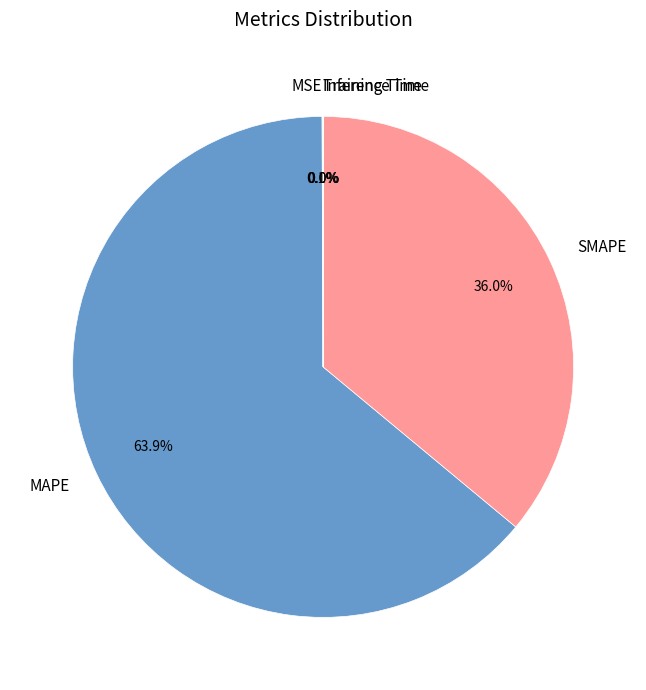

What is the largest slice in the pie chart?

MAPE